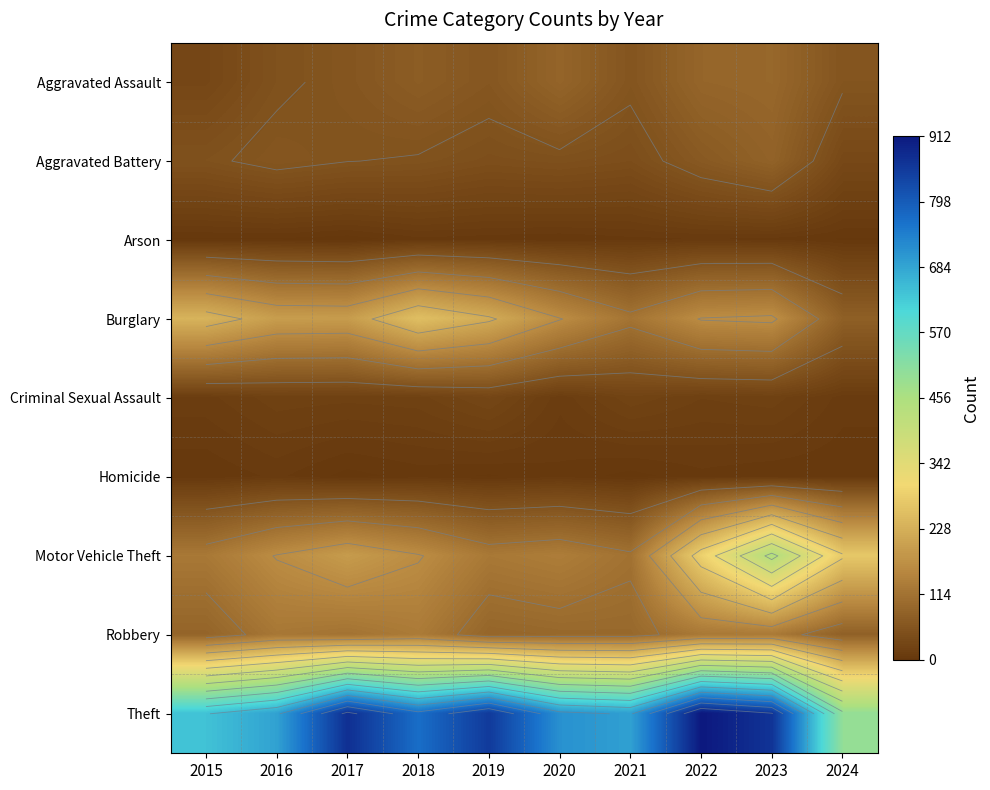

At which category is the sum across all series the highest?

2023